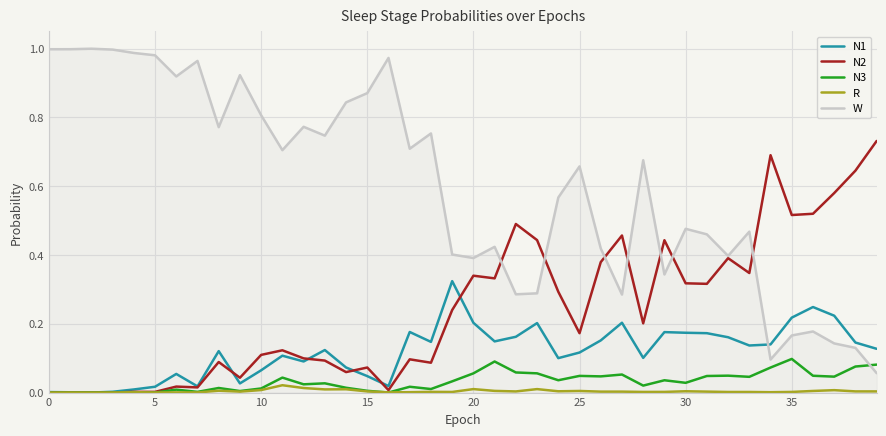

Which series has the largest total across all categories?

W